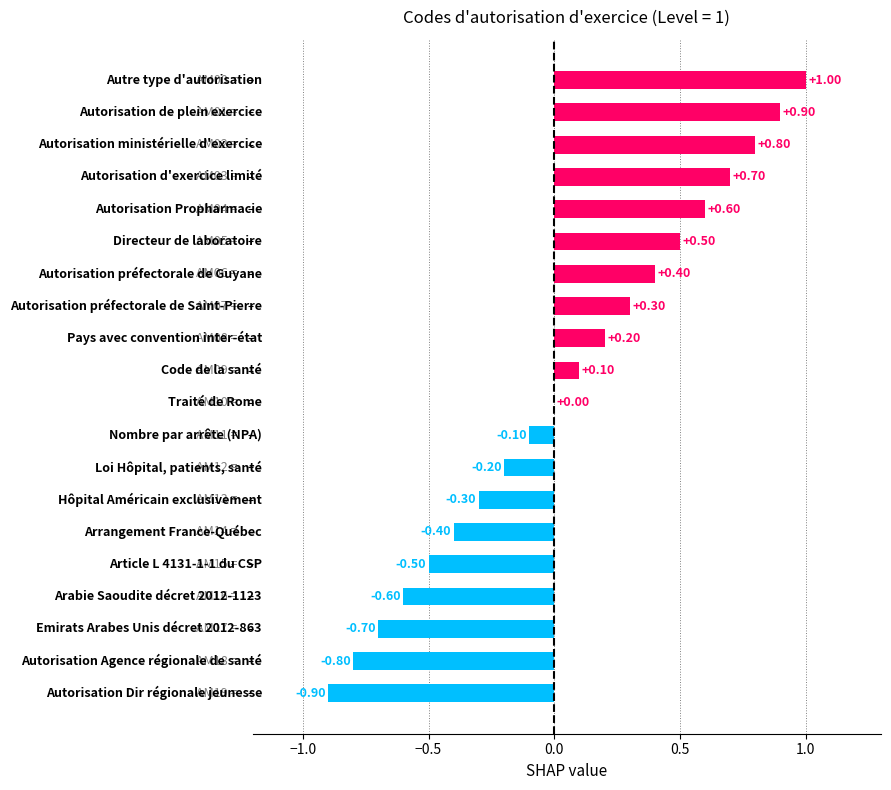

What is the sum of all values?

1.0